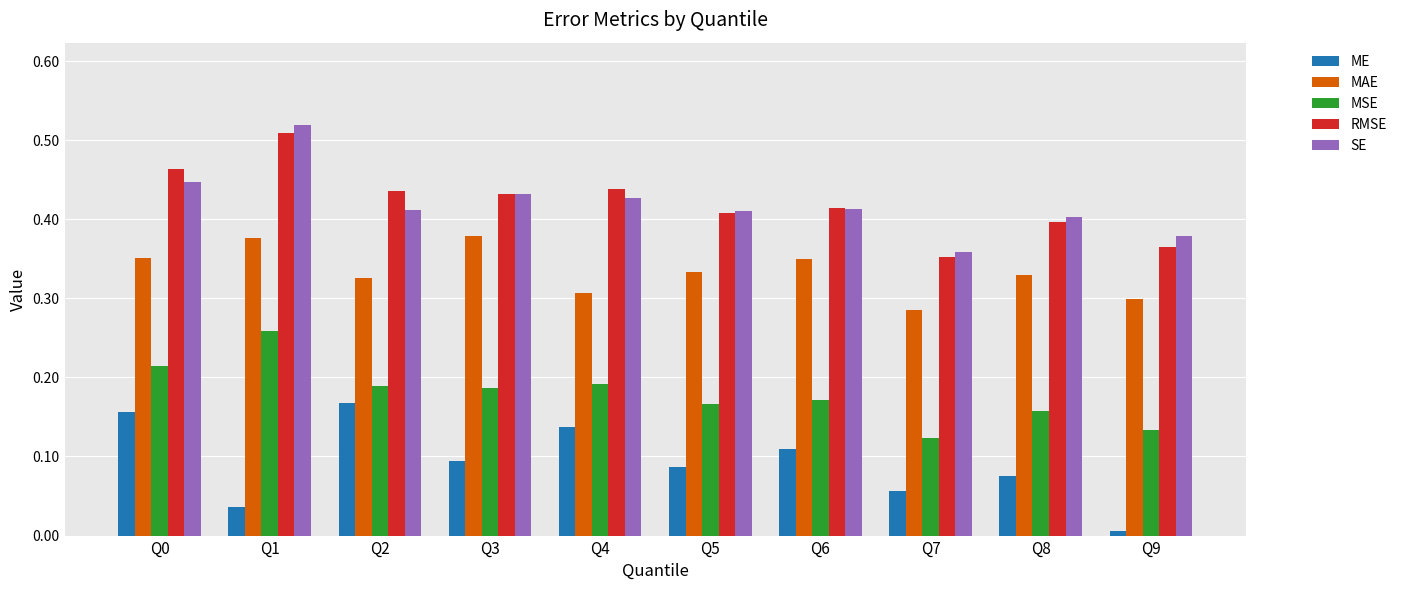

Which category has the lowest value in the SE series?

Q7